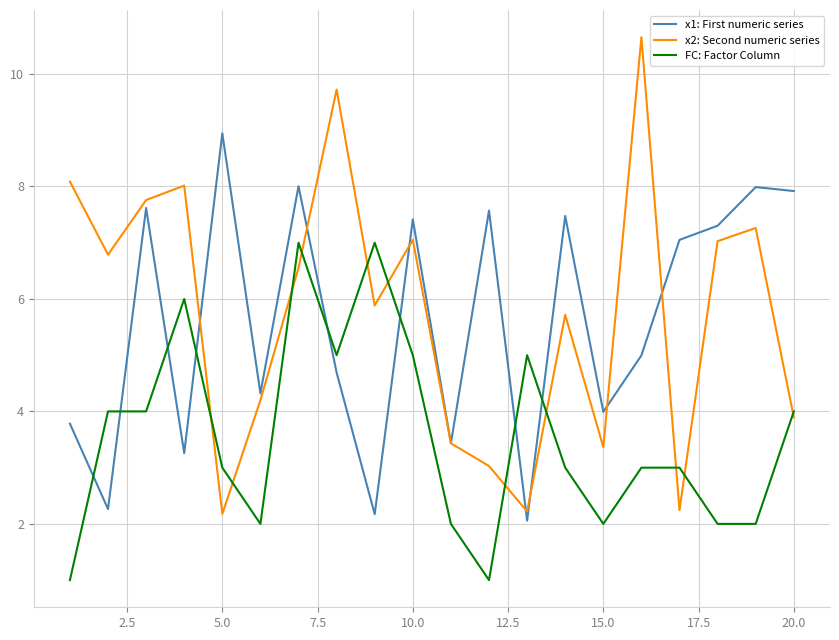

Which series has the widest spread of values?

x2: Second numeric series